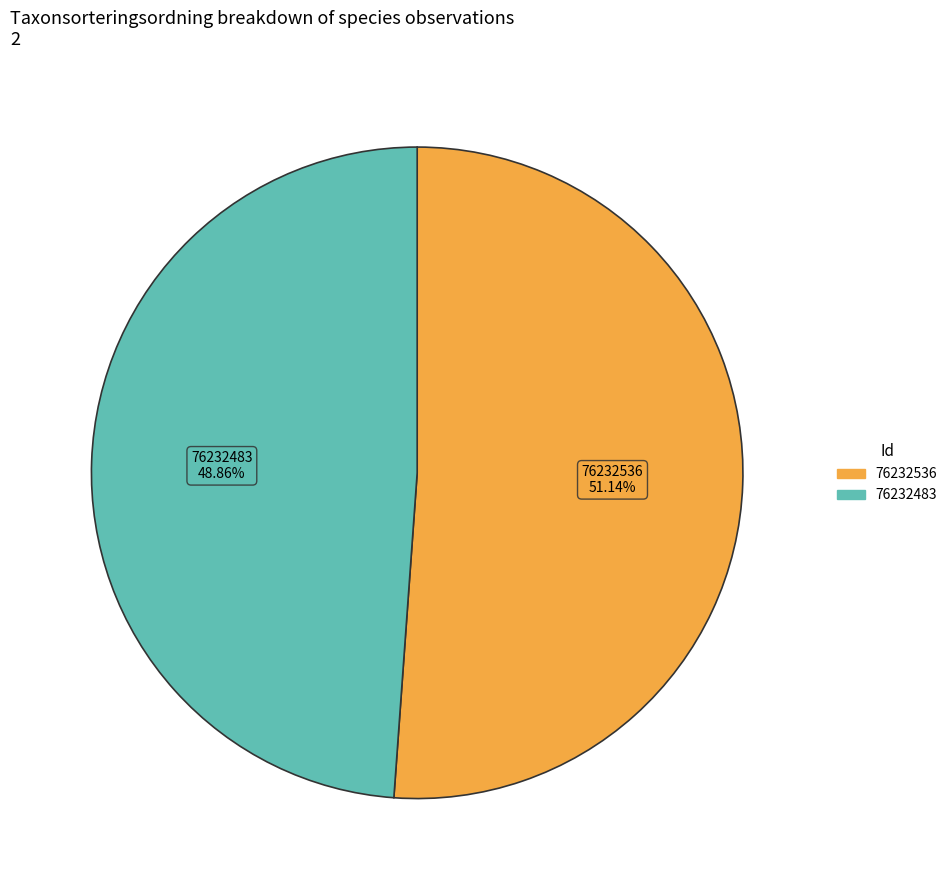

What is the ratio of the value at 76232536 to the value at 76232483?

1.0